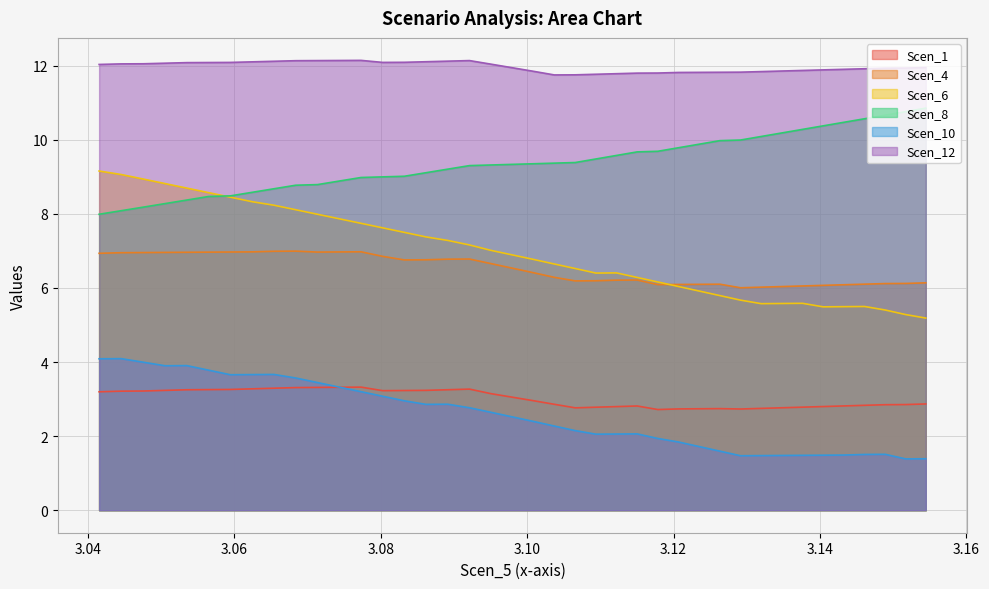

How many lines are shown in the chart?

6